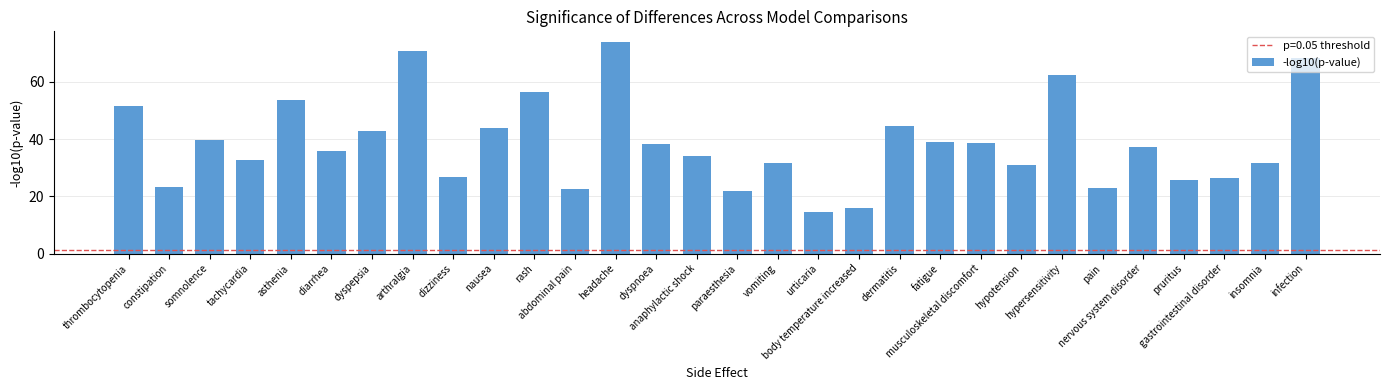

Count the number of data series in this chart.

1